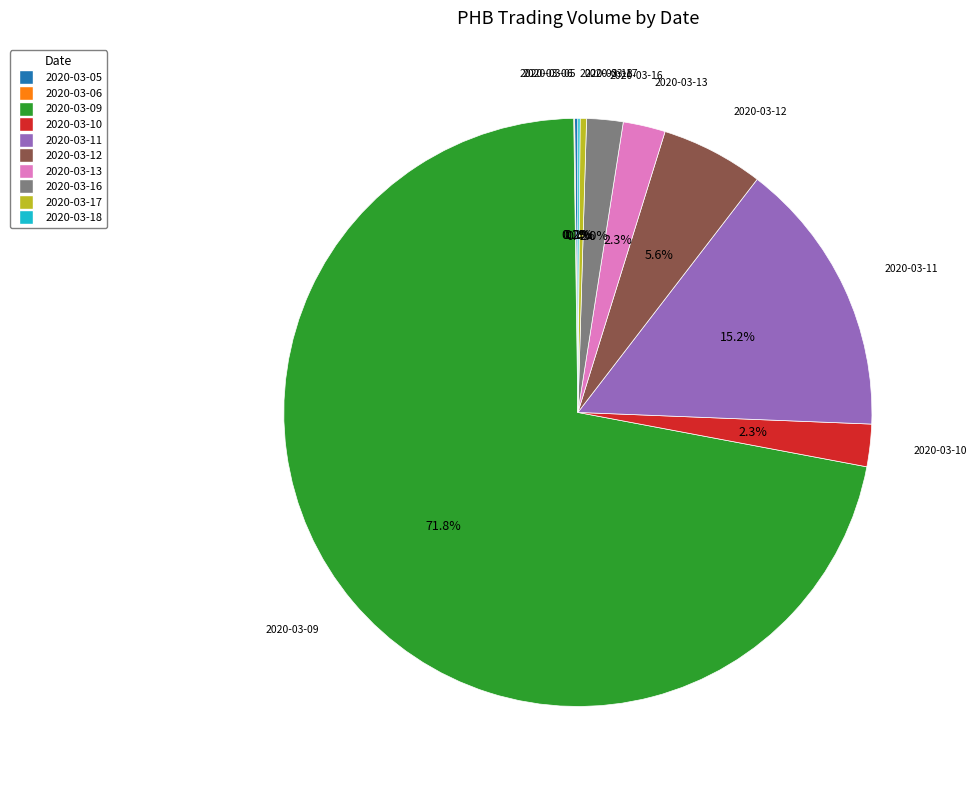

Which slice is the largest?

2020-03-09